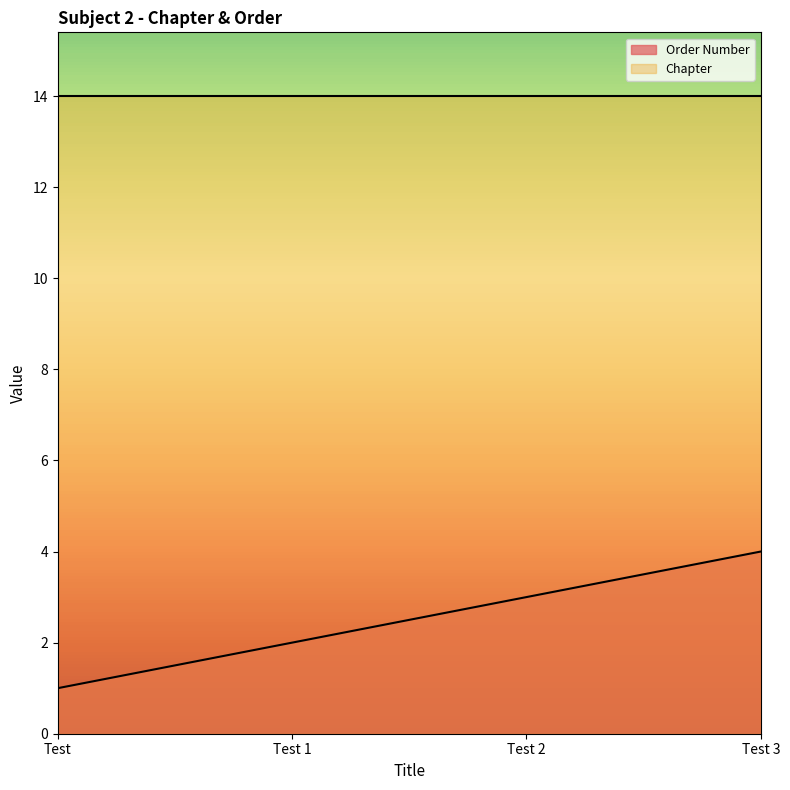

How many categories are shown in the chart?

4